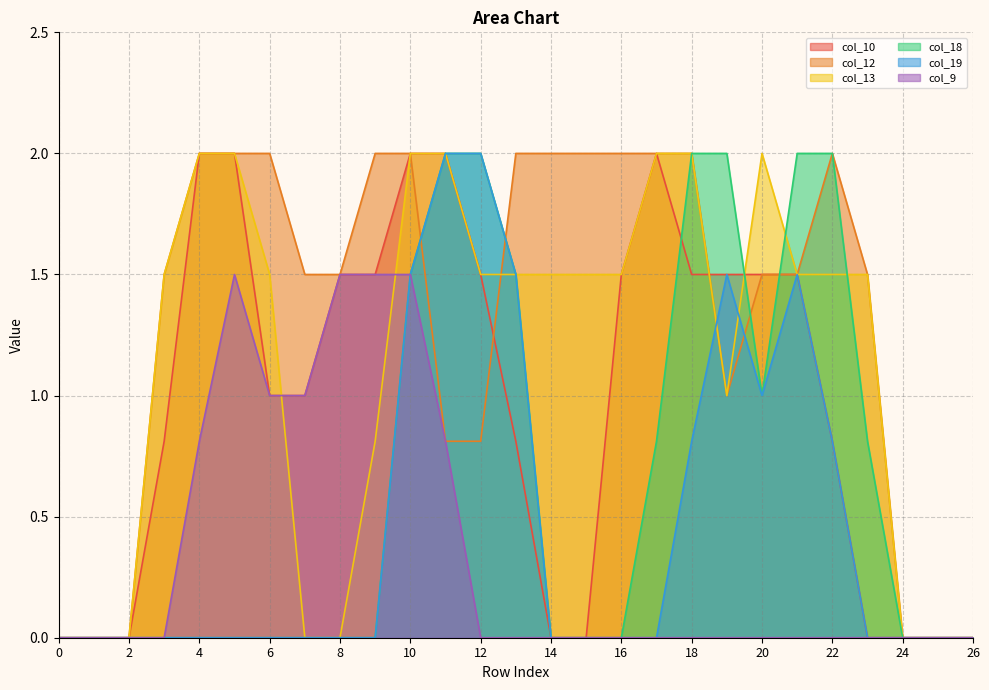

At which label does col_13 first exceed 1?

3